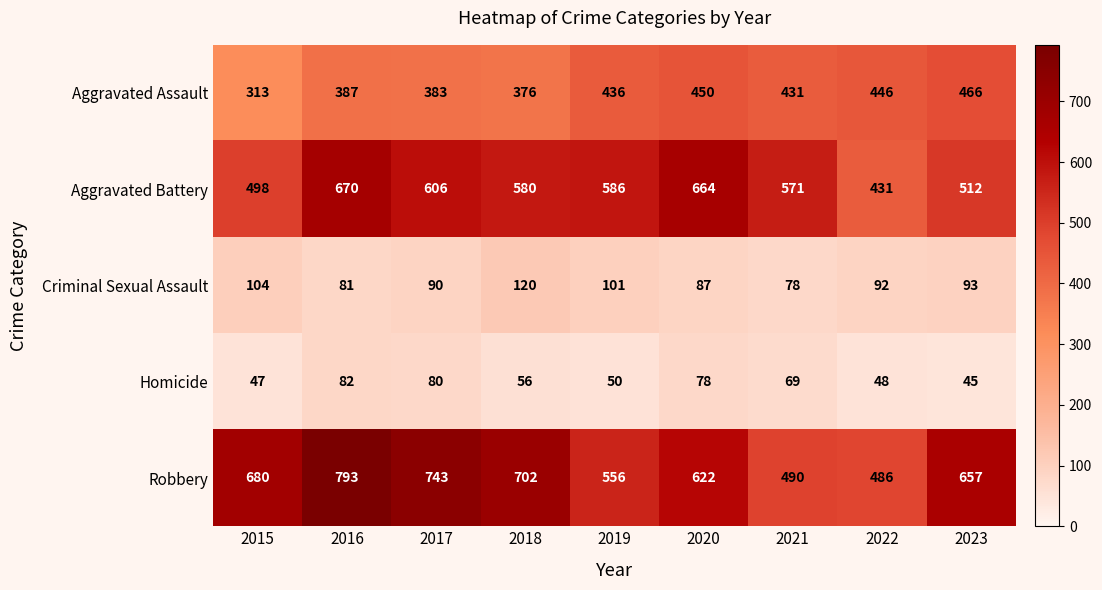

What value does the Aggravated Assault series have at 2020?

450